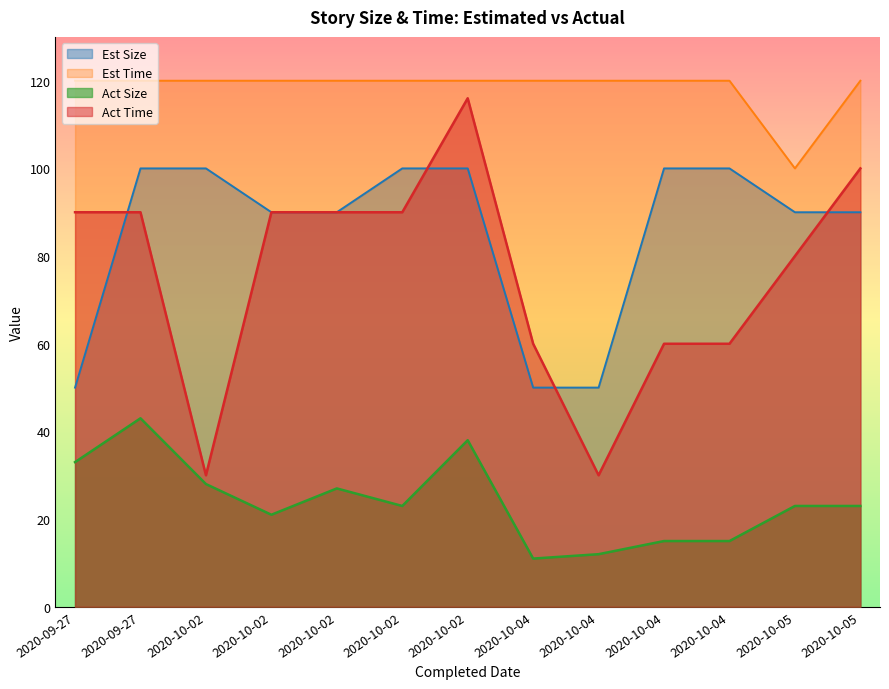

The Act Size series shows 38 at 2020-10-02. True or false?

True